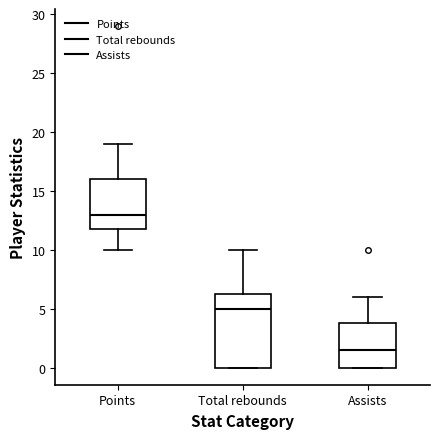

Reading left to right, read every box against the y-axis: the position of its median line, the range the box covers, and the ends of its whiskers. The values are not printed on the chart, so give them approximately, as read against the axis.

Points: median 13.0, box 12.0 to 16.0, whiskers 10.0 to 19.0
Total rebounds: median 5.0, box 0.0 to 6.5, whiskers 0.0 to 10.0
Assists: median 1.5, box 0.0 to 4.0, whiskers 0.0 to 6.0